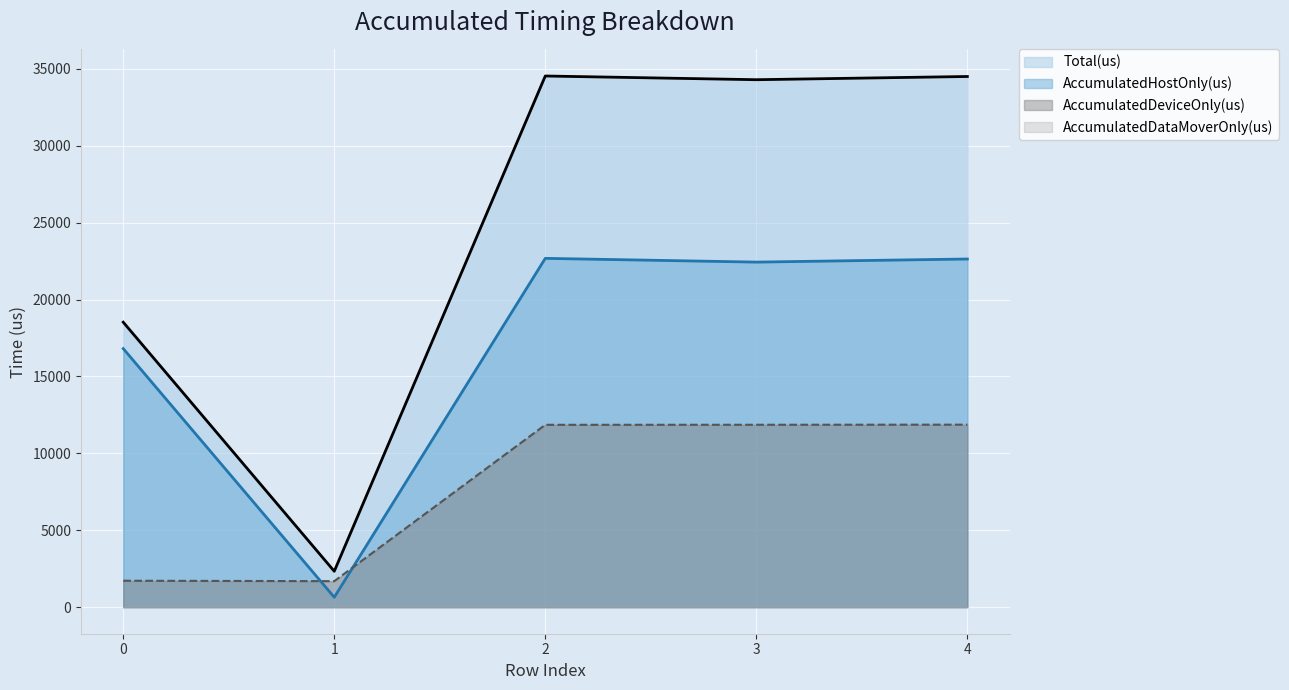

True or false: AccumulatedDeviceOnly(us) has more than 2 points higher than both neighbors.

False